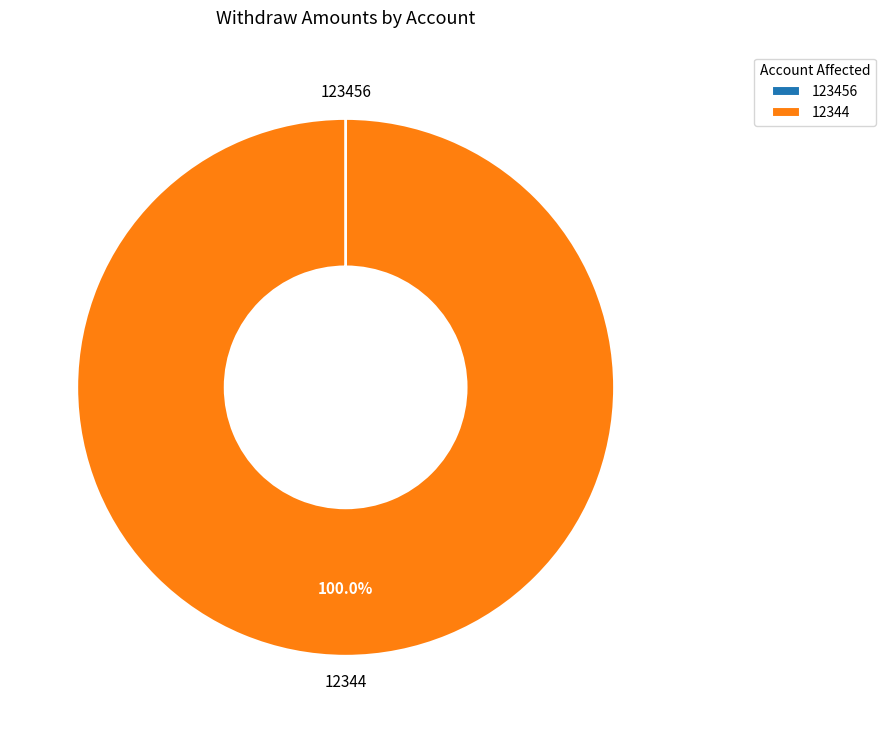

Which category has the biggest portion of the pie?

12344